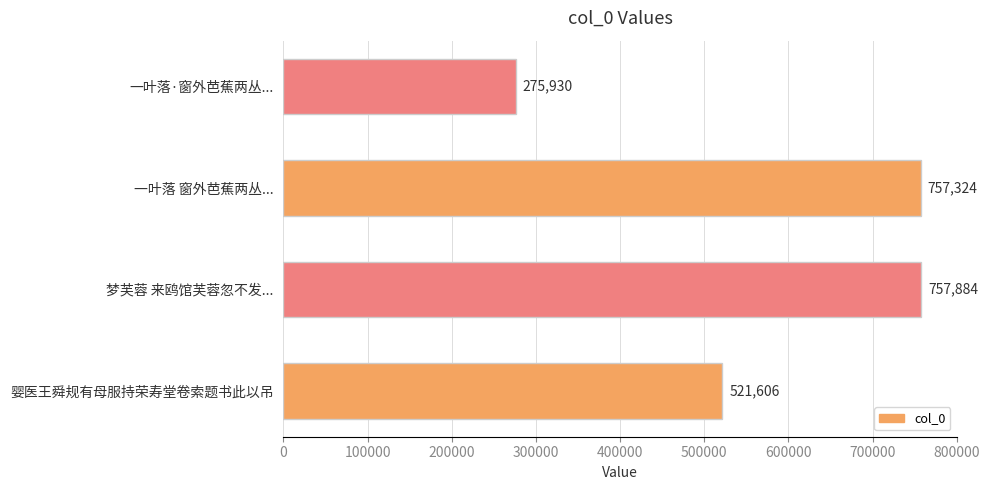

Which label corresponds to the smallest value in the chart?

一叶落·窗外芭蕉两丛...